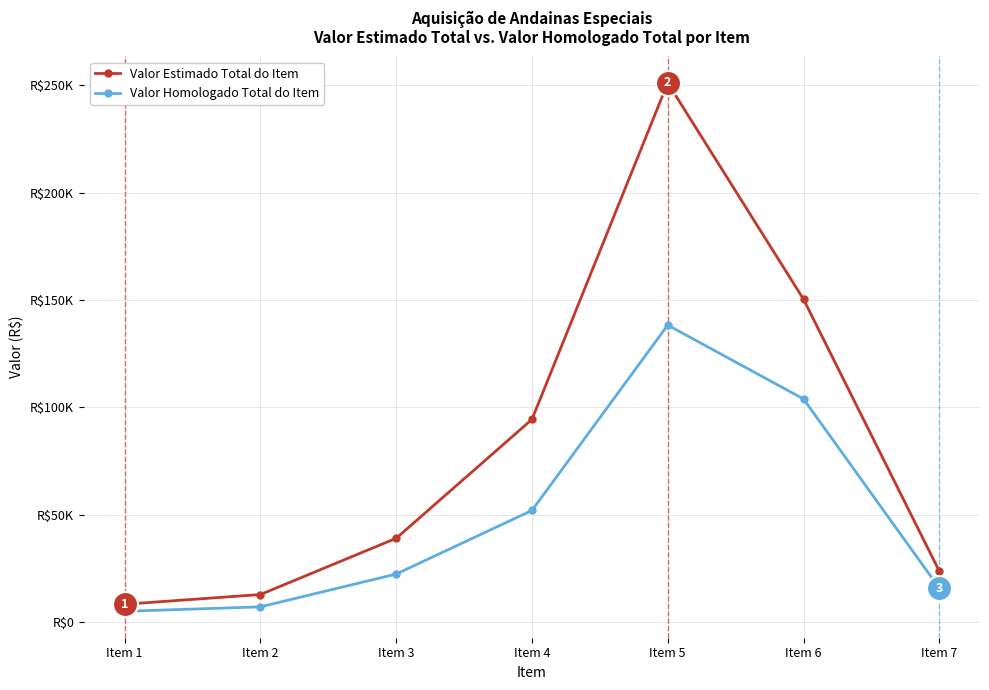

True or false: Valor Homologado Total do Item and Valor Estimado Total do Item intersect in this chart.

False